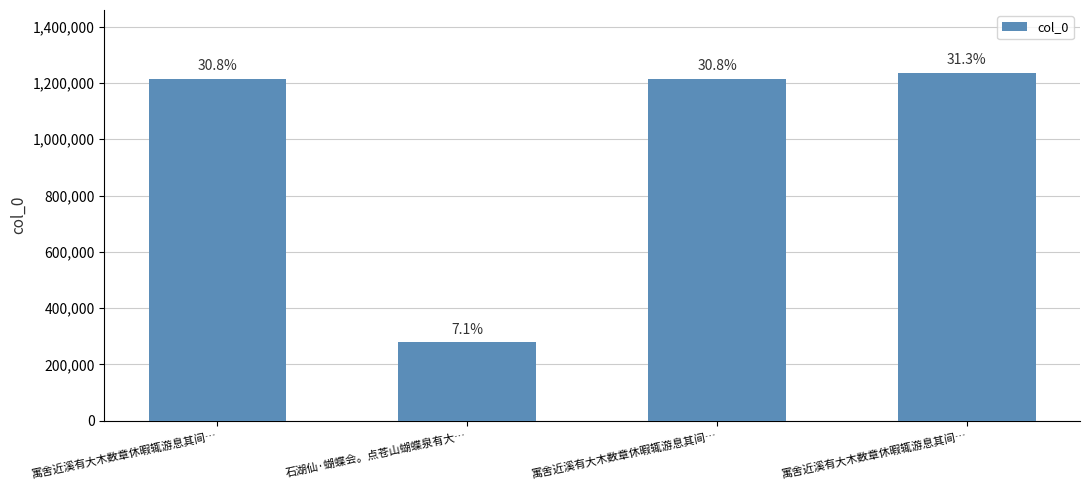

What value does the data have at 石湖仙·蝴蝶会。点苍山蝴蝶泉有大…?

278353